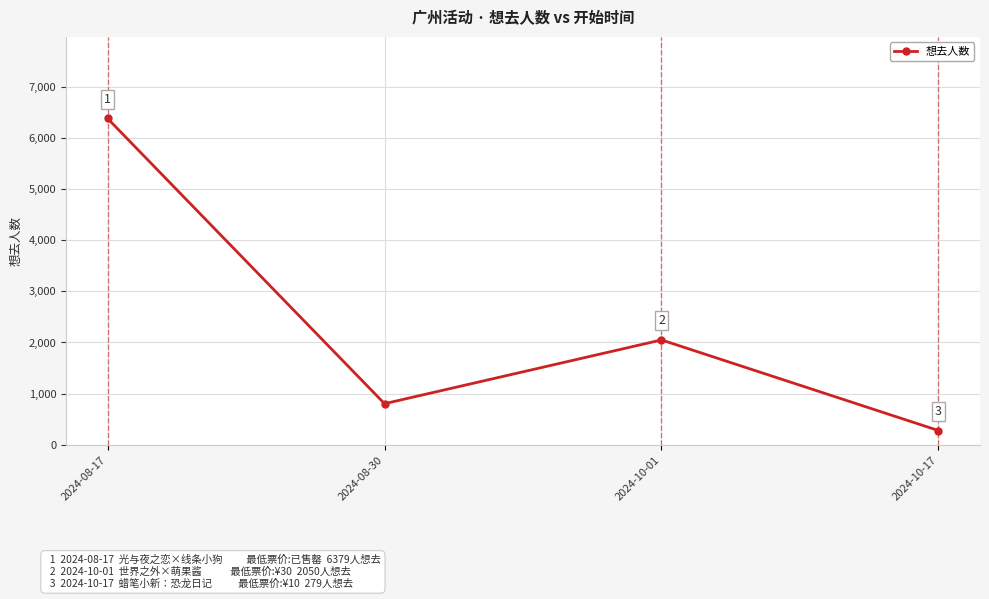

Reading left to right, list all the values displayed in this chart.

2024-08-17=6379	2024-08-30=804	2024-10-01=2050	2024-10-17=279